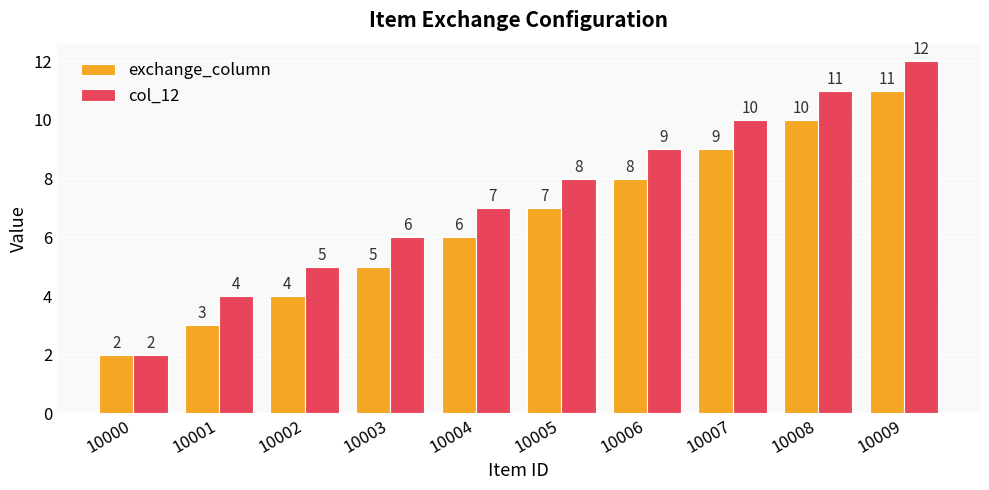

Reading right to left, what are all the values shown in this chart?

exchange_column: 11	10	9	8	7	6	5	4	3	2
col_12: 12	11	10	9	8	7	6	5	4	2